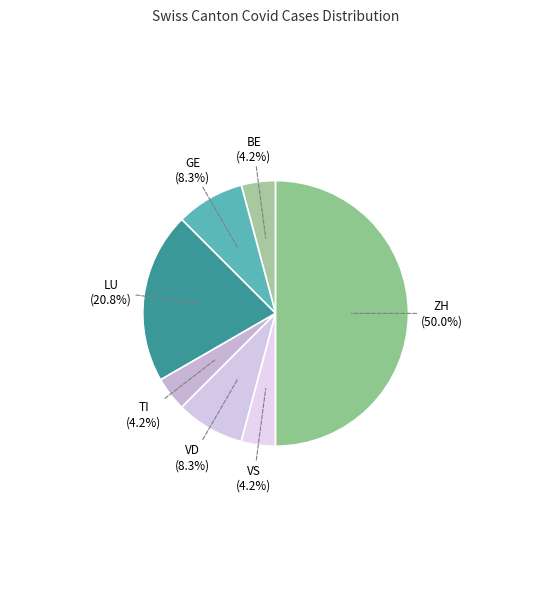

How many slices are in this pie chart?

7